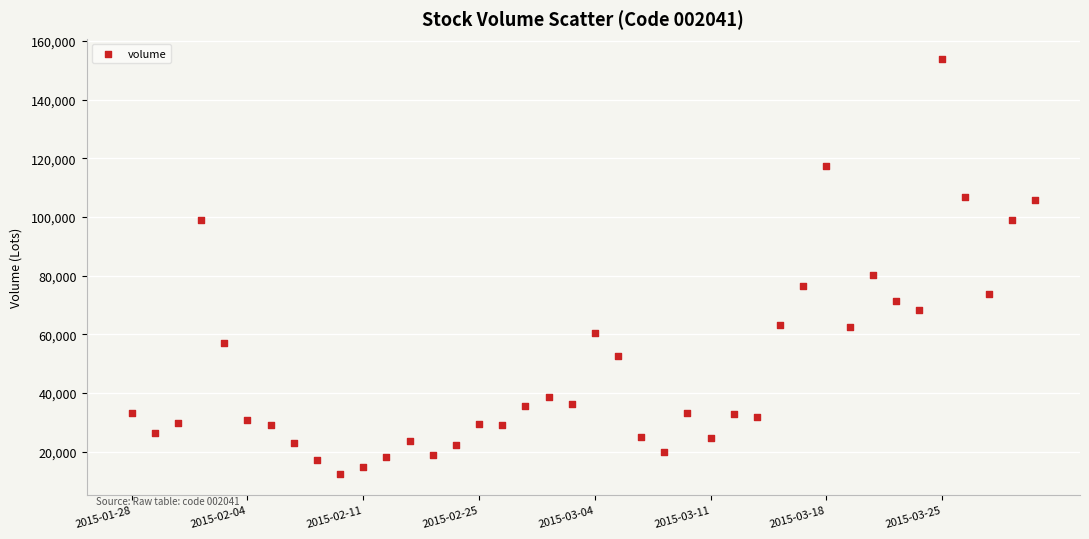

What is the range of Y values (max minus min)?

141419.0